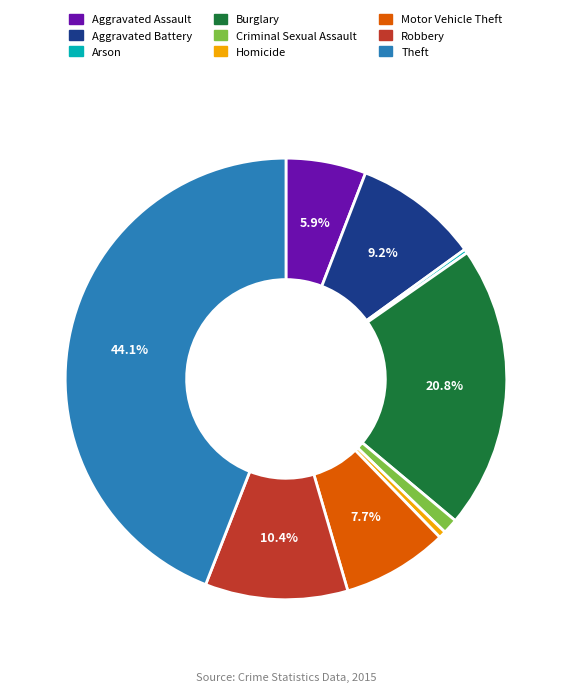

Between Aggravated Battery and Robbery, which is larger?

Robbery